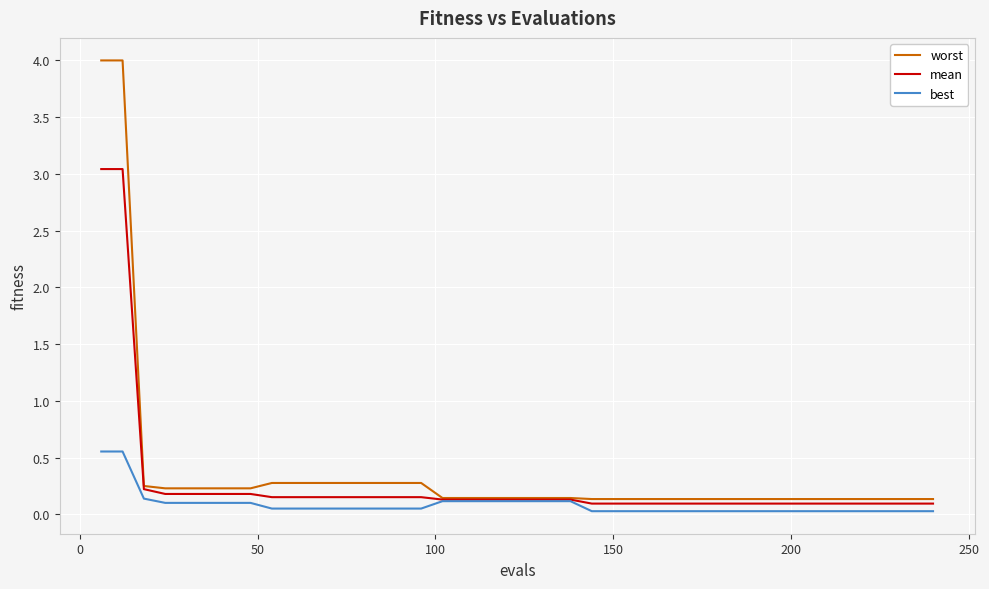

List the series in order of their peak value, highest first.

worst, mean, best